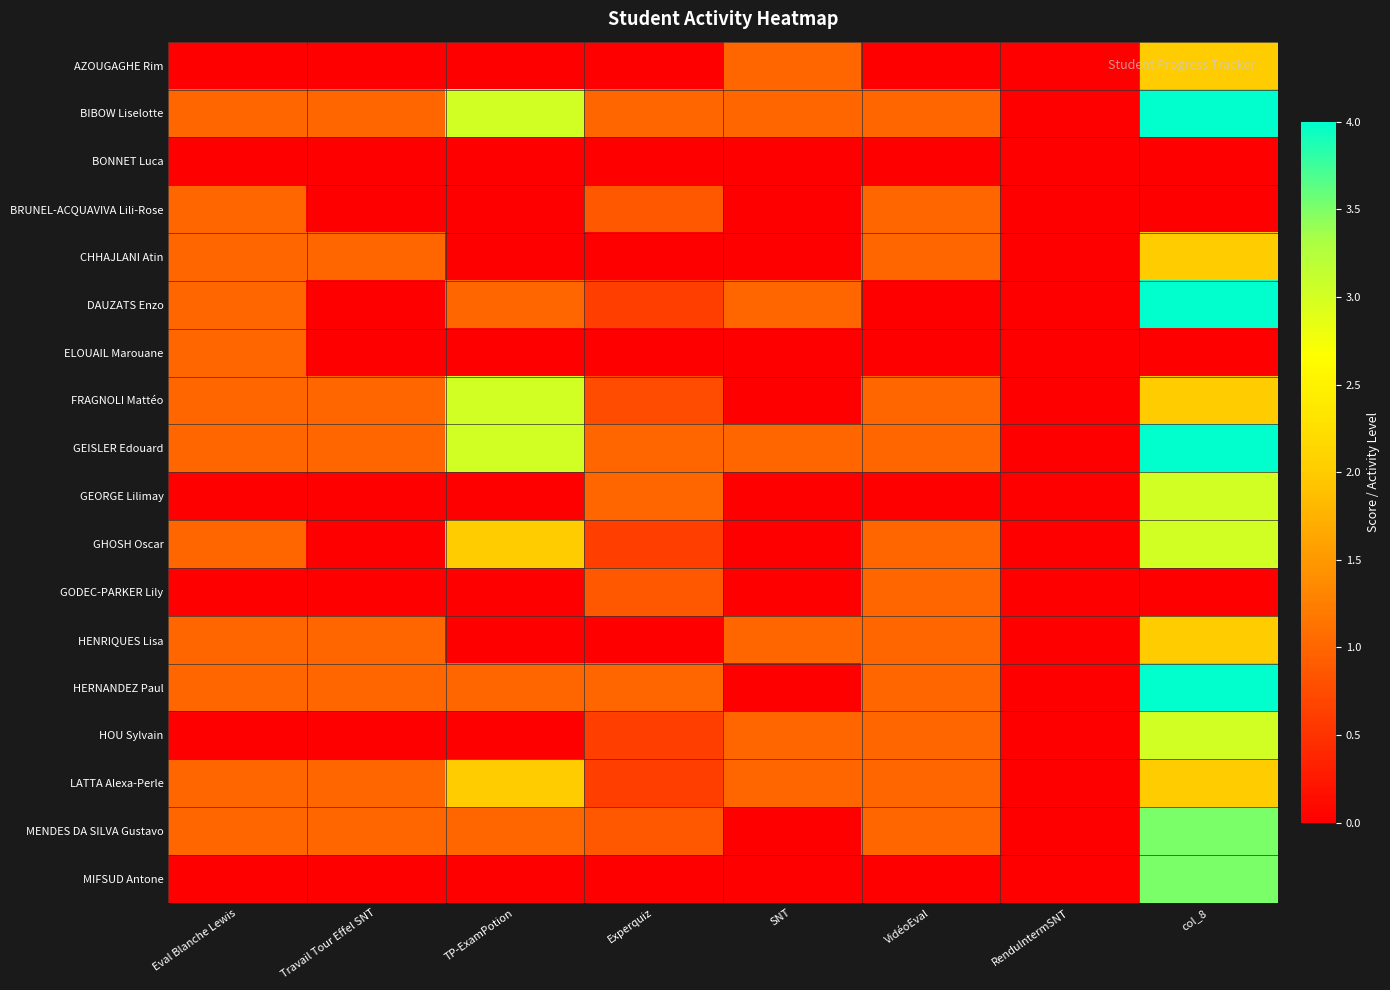

At how many categories does at least one series exceed 3?

1